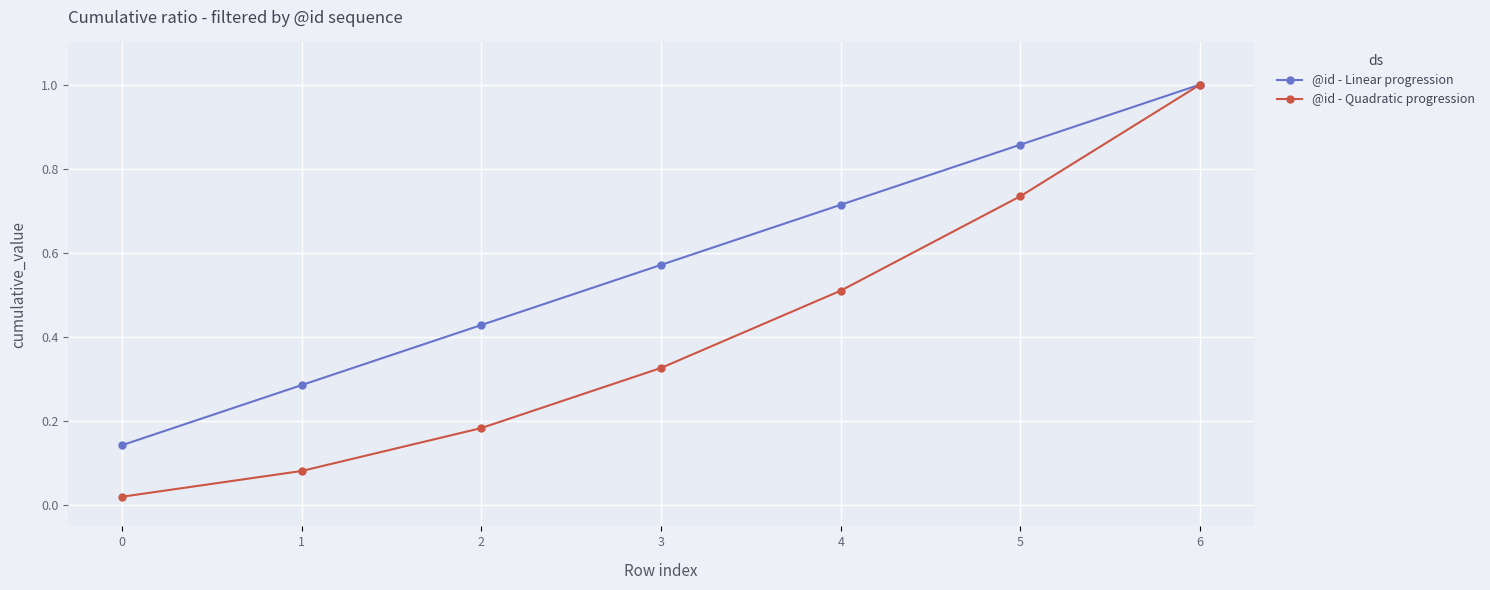

Which series has the widest spread of values?

@id - Quadratic progression